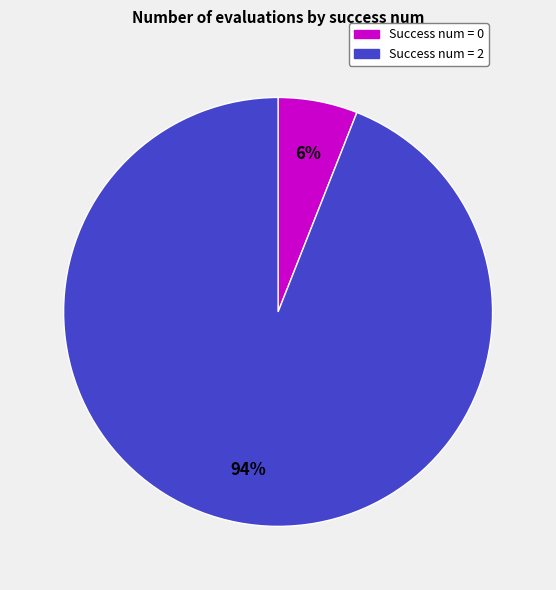

Rank the categories by value from highest to lowest.

Success num = 2, Success num = 0